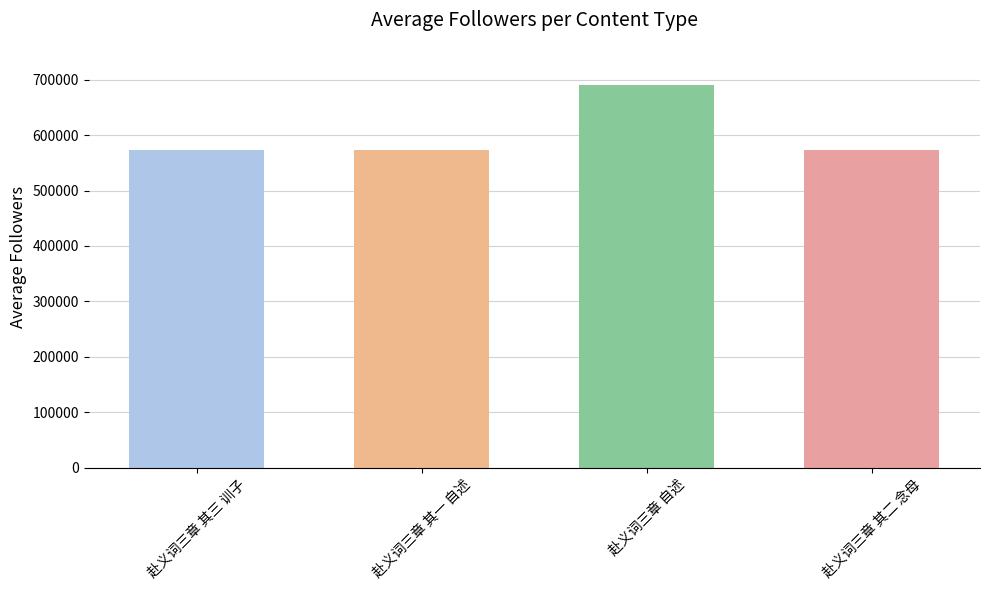

True or false: the data shows 573610 at 赴义词三章 其三 训子.

True